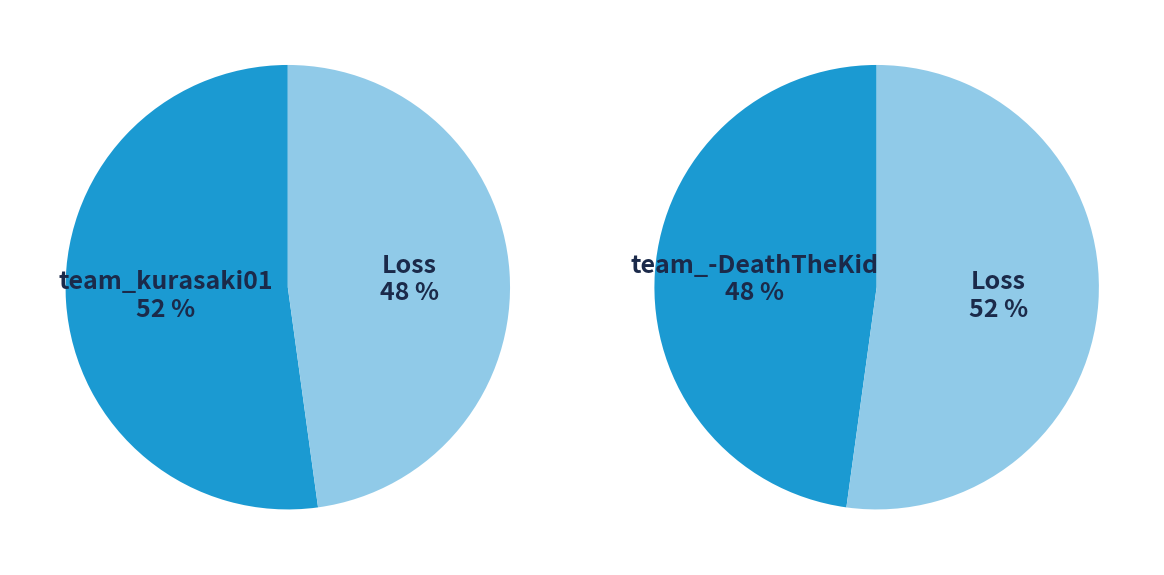

To the nearest percent, what percentage of the pie is Win?

48%